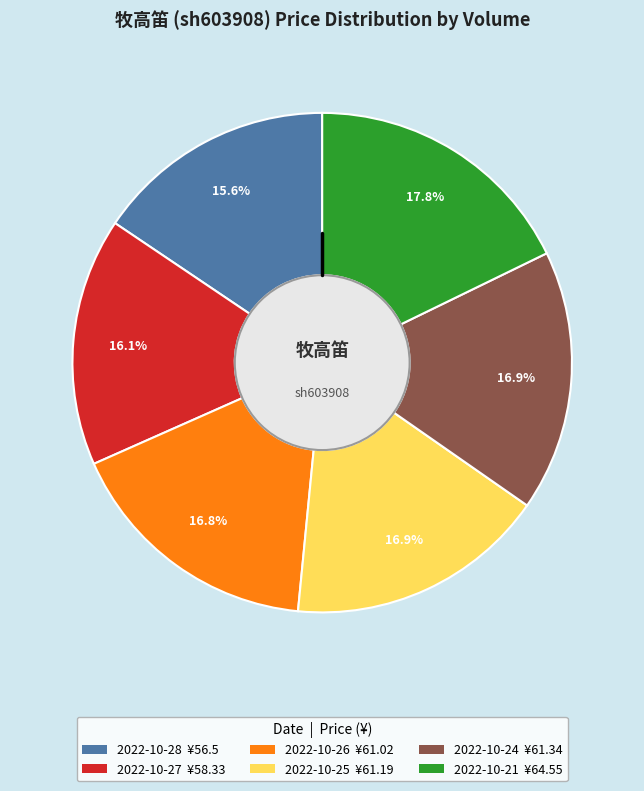

Does any single category account for the majority?

No